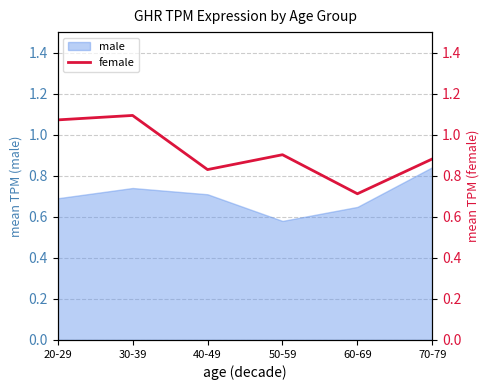

What is the change in value from 60-69 to 70-79?

+0.2